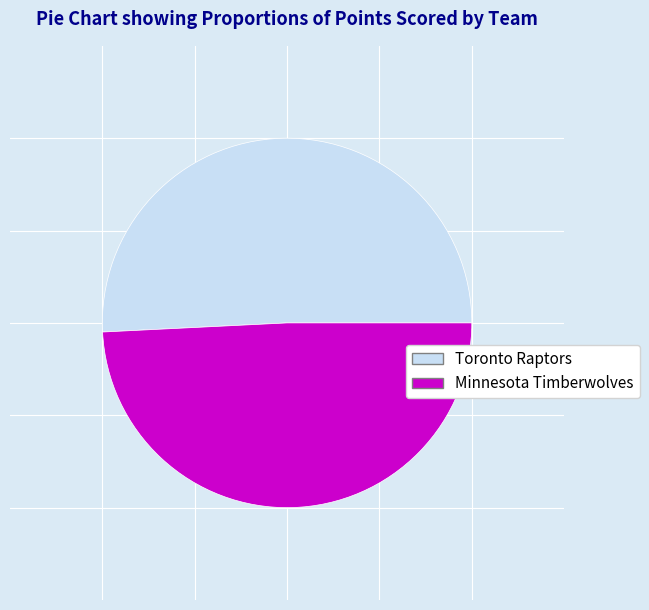

Approximately how many times larger is the value at Minnesota Timberwolves compared to Toronto Raptors?

1.0